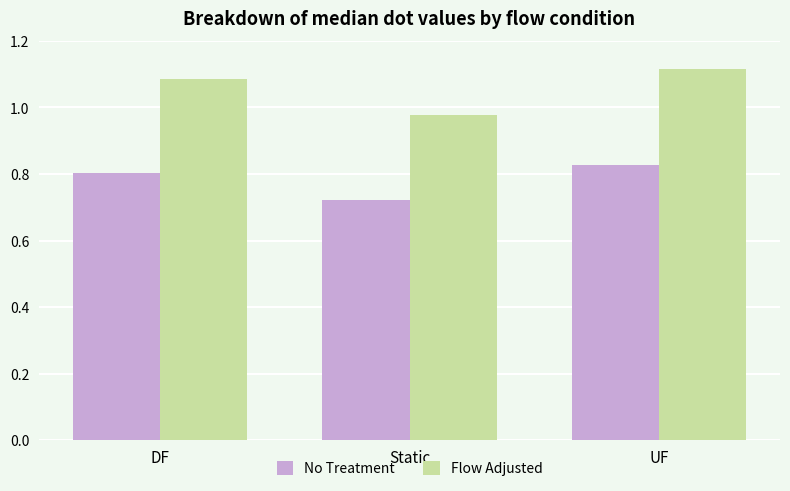

What is the sum of the No Treatment values at Static and DF?

1.5